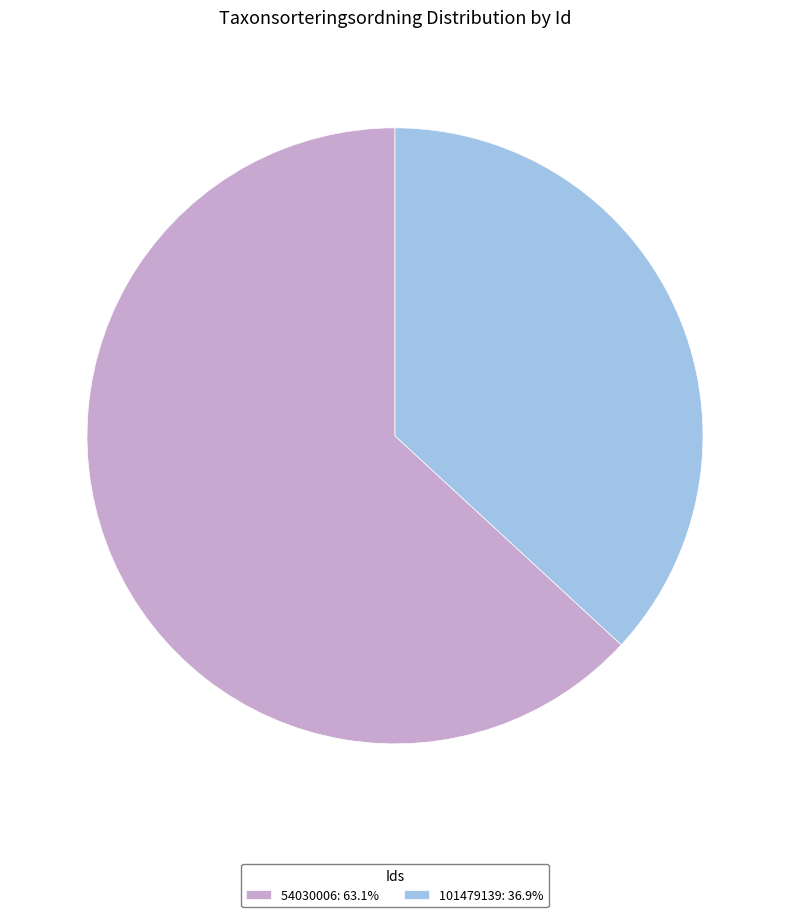

True or false: 101479139 accounts for 25% of the total.

False